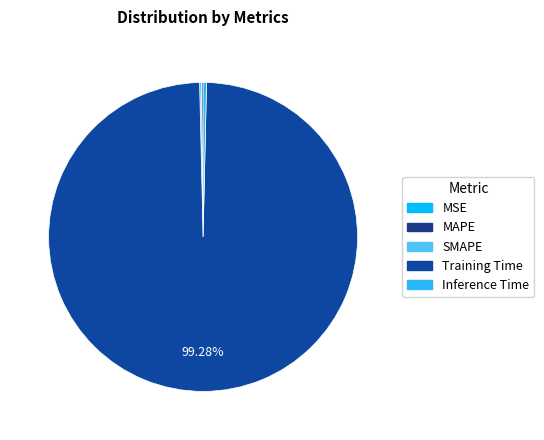

How many segments does this pie chart have?

5